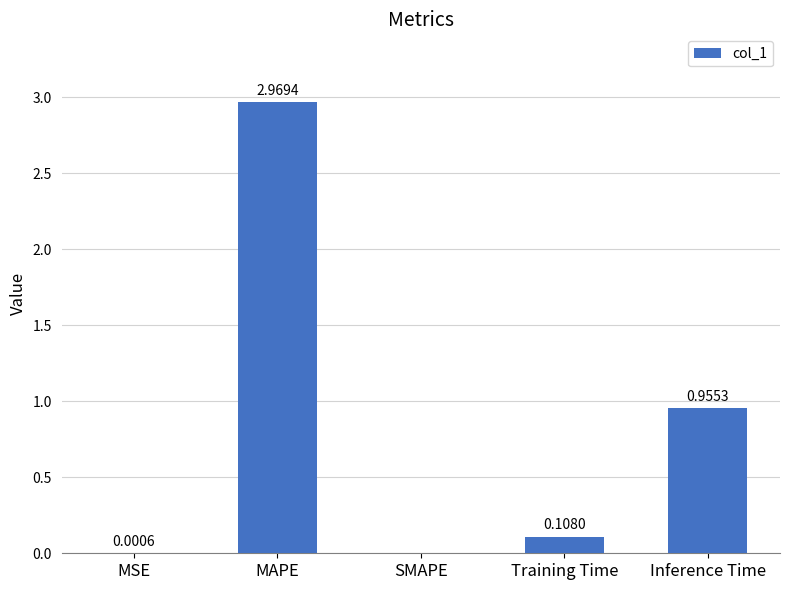

What is the sum of all values?

4.0